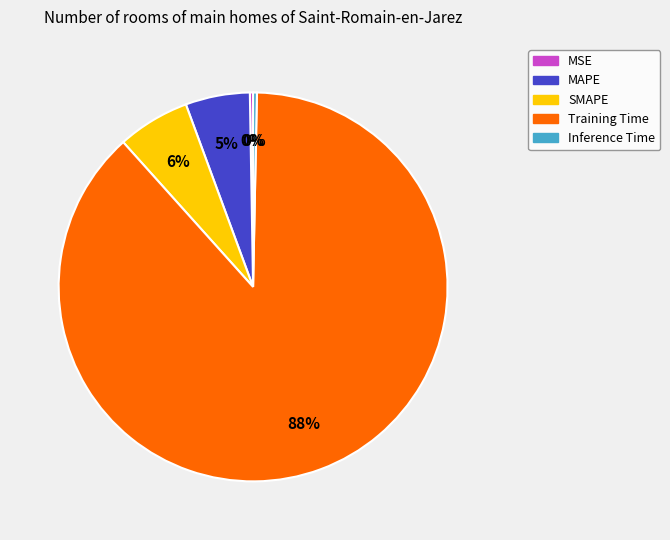

Which has a higher value, MAPE or Training Time?

Training Time